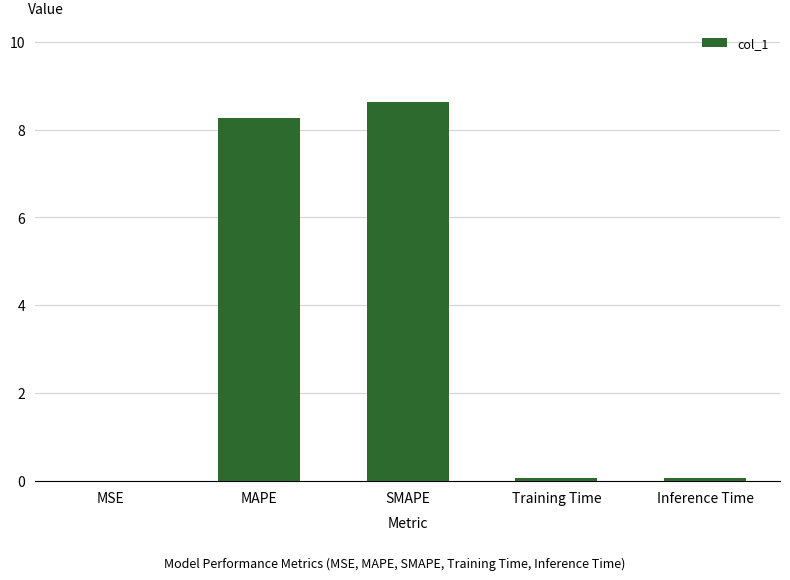

What is the sum of all values?

17.1